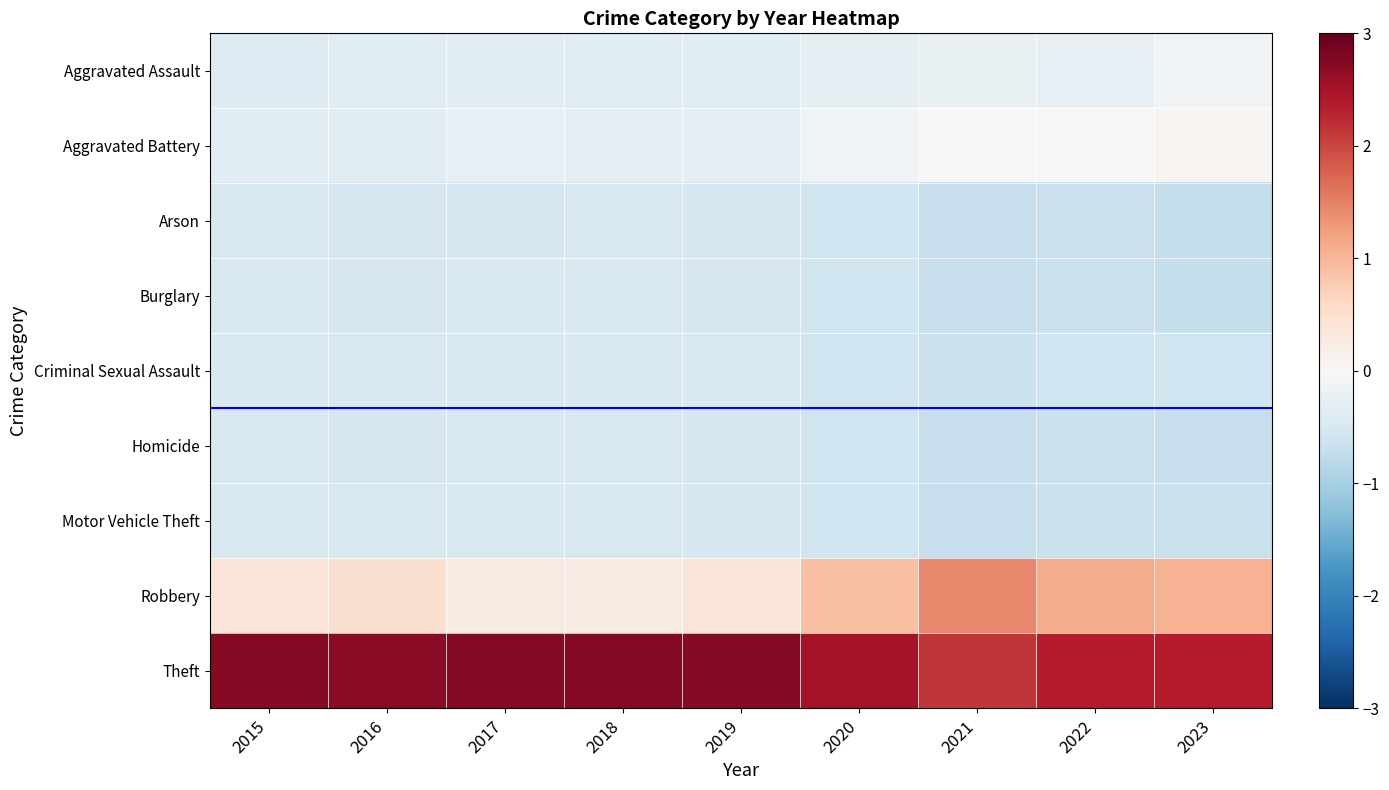

List the series in order of their peak value, lowest first.

Burglary, Arson, Homicide, Motor Vehicle Theft, Criminal Sexual Assault, Aggravated Assault, Aggravated Battery, Robbery, Theft